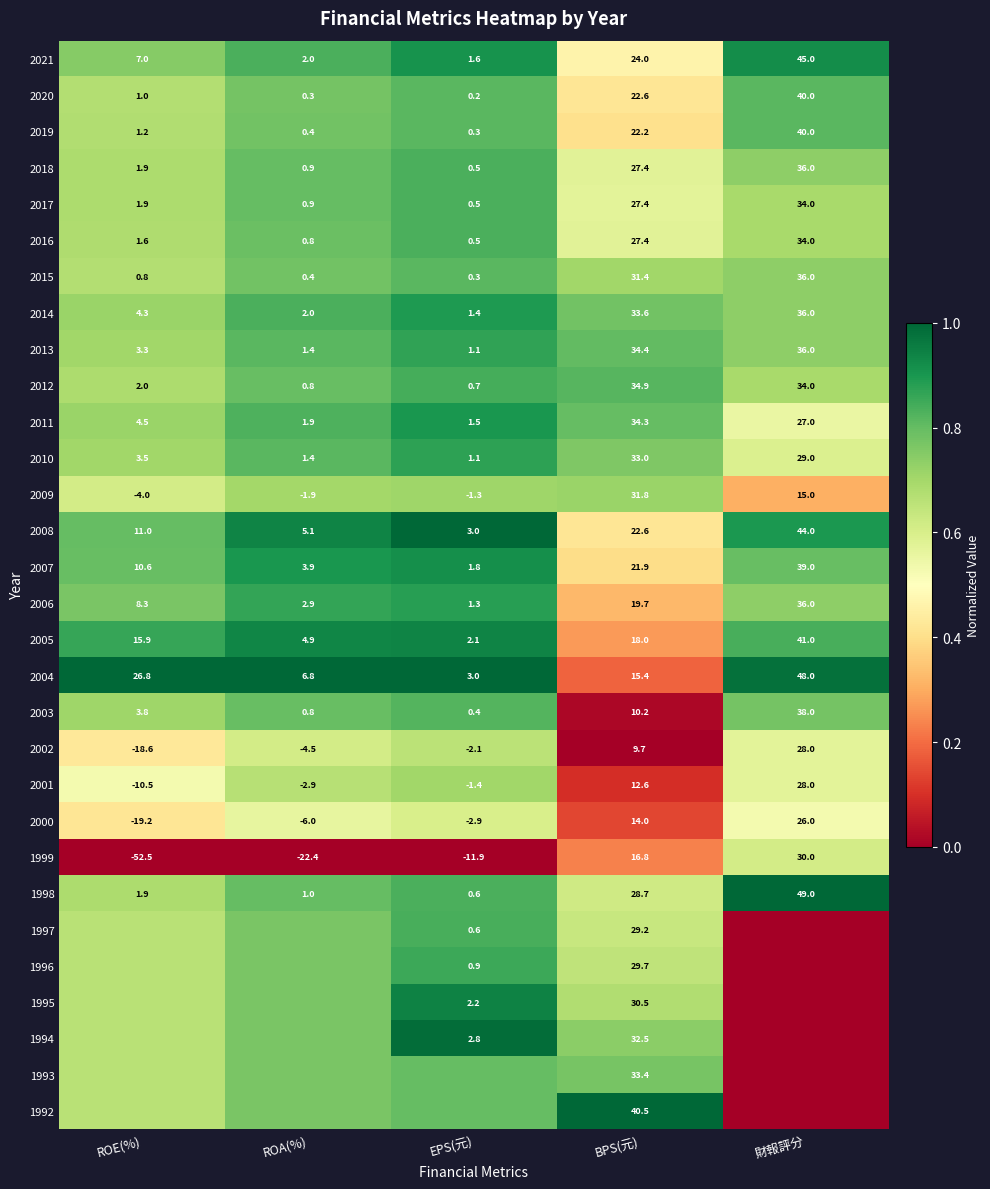

At how many categories does at least one series exceed 0?

5